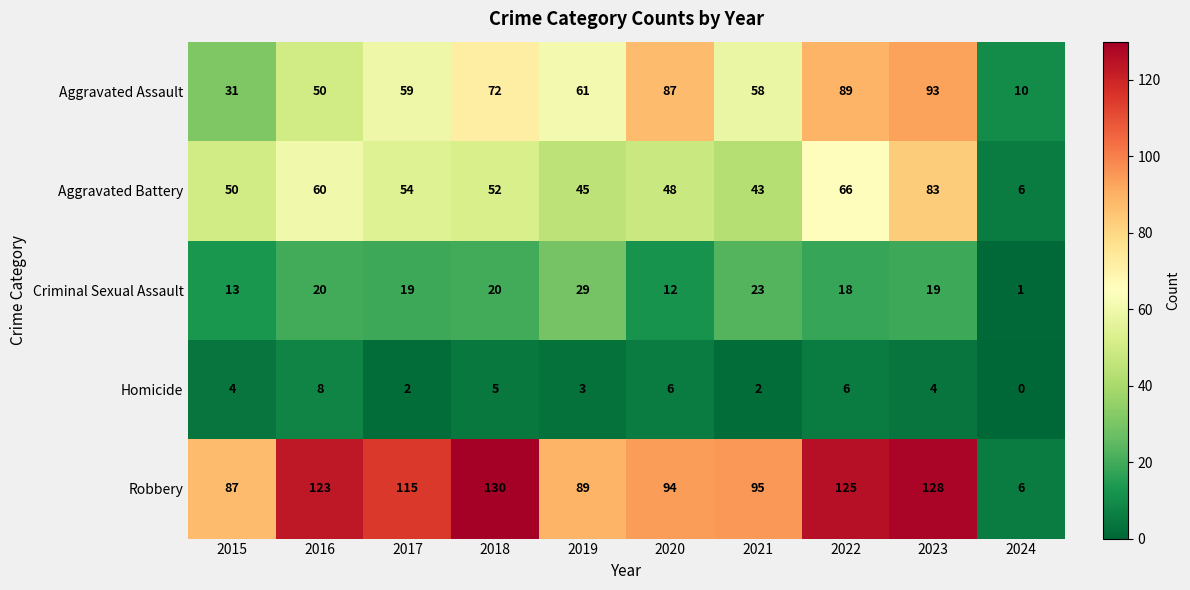

Is the value of Aggravated Battery at 2022 greater than the value of Homicide at 2018?

Yes